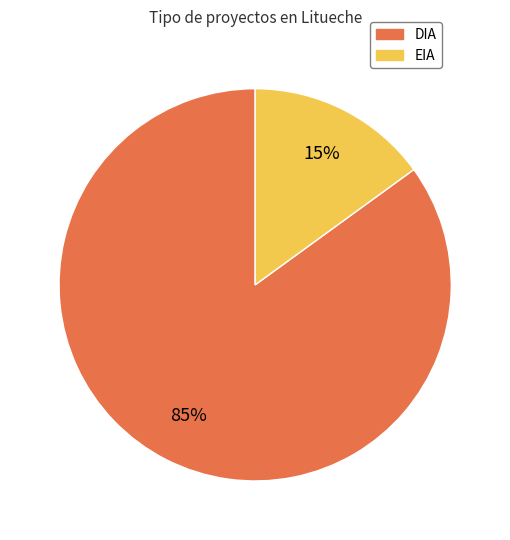

Is there a majority slice in this chart?

Yes